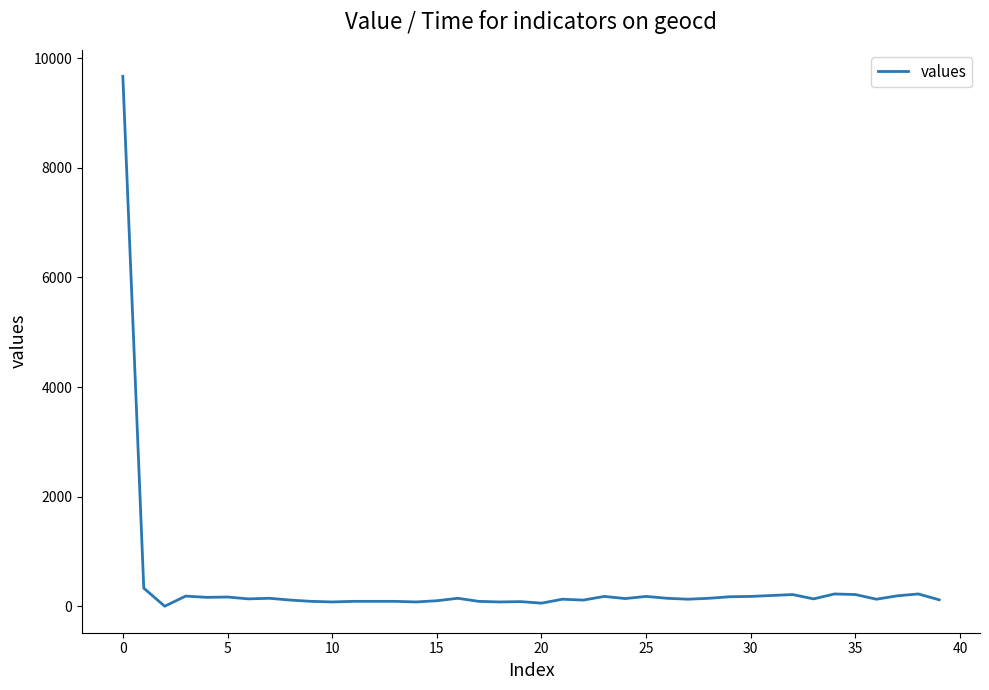

What is the difference between the maximum and minimum values?

9669